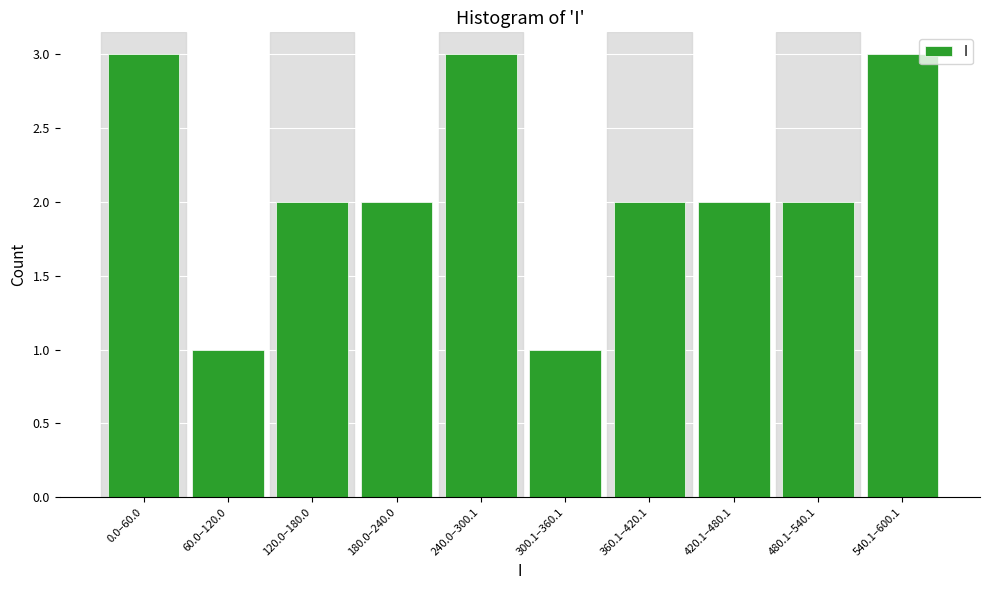

Reading left to right, what are all the values shown in this chart?

3	1	2	2	3	1	2	2	2	3